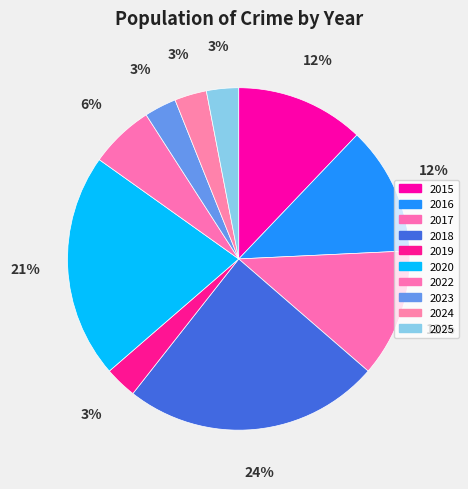

True or false: 2018 accounts for 24% of the total.

True